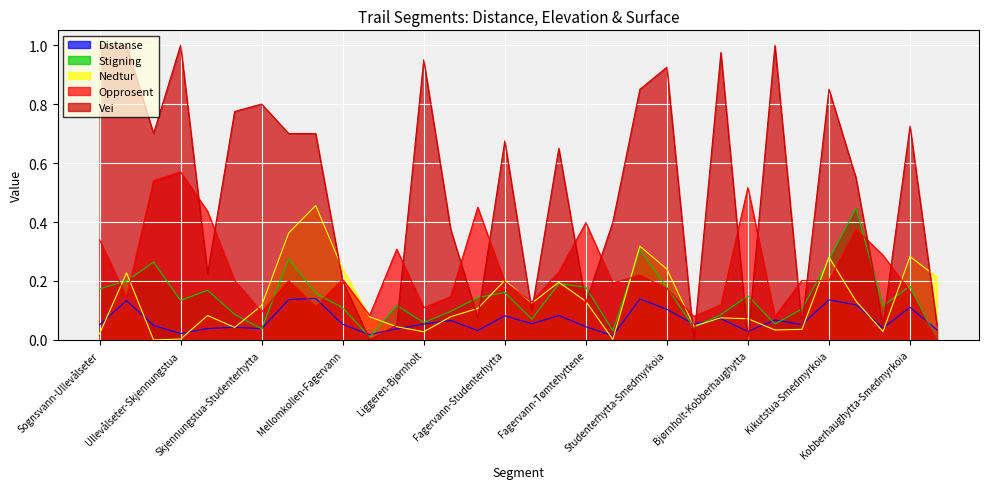

What is the label of the 19th point from the right?

Liggeren-Kikutstua